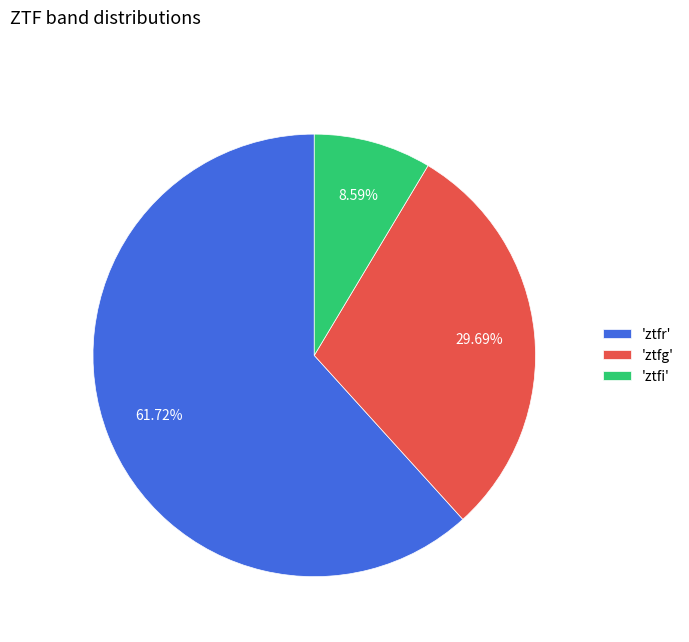

Rank the categories by value from lowest to highest.

'ztfi', 'ztfg', 'ztfr'